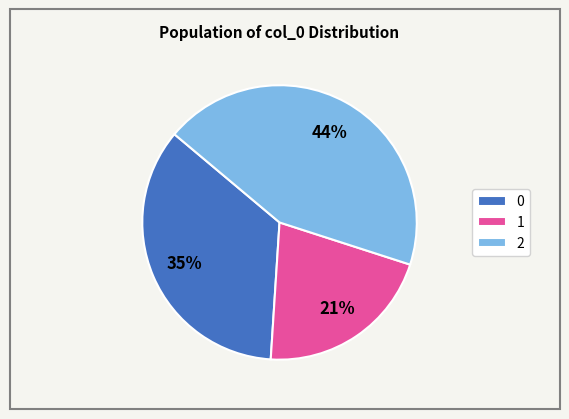

Does any single category account for the majority?

No